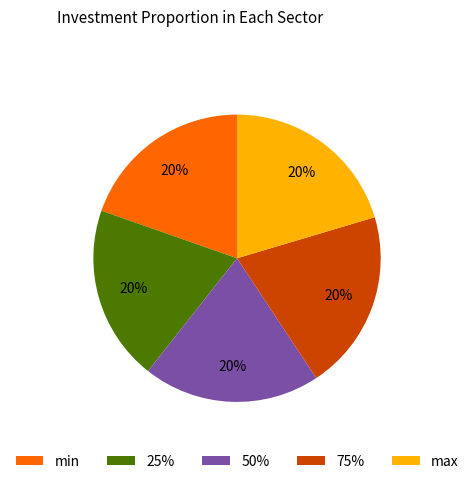

True or false: max accounts for 20% of the total.

True